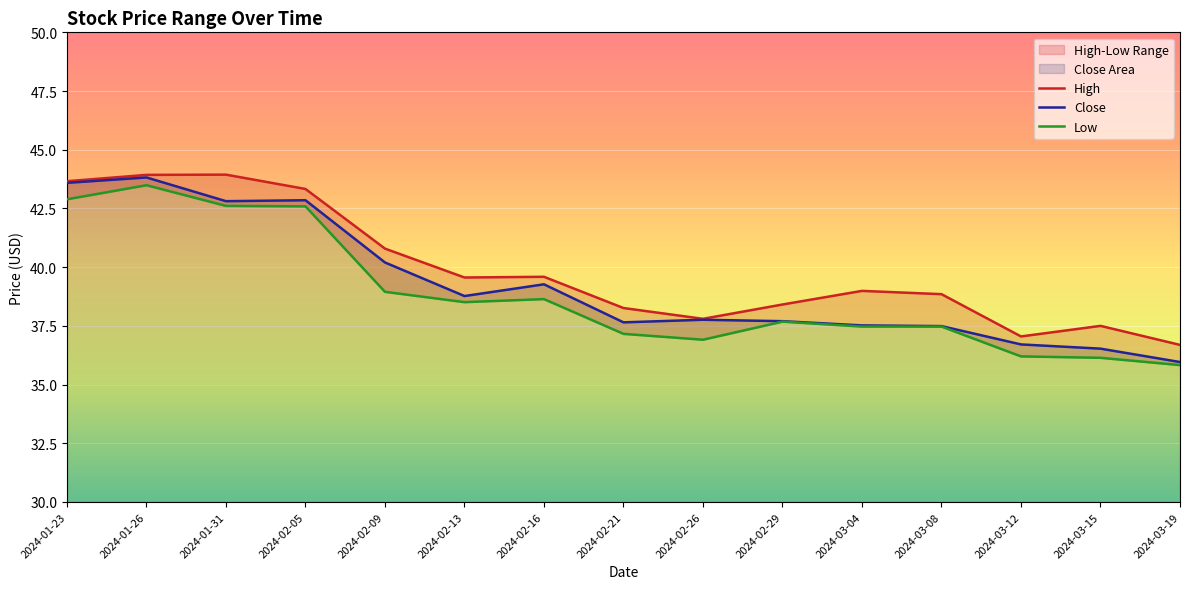

List the series in order of their overall mean, lowest first.

Low, Close, High